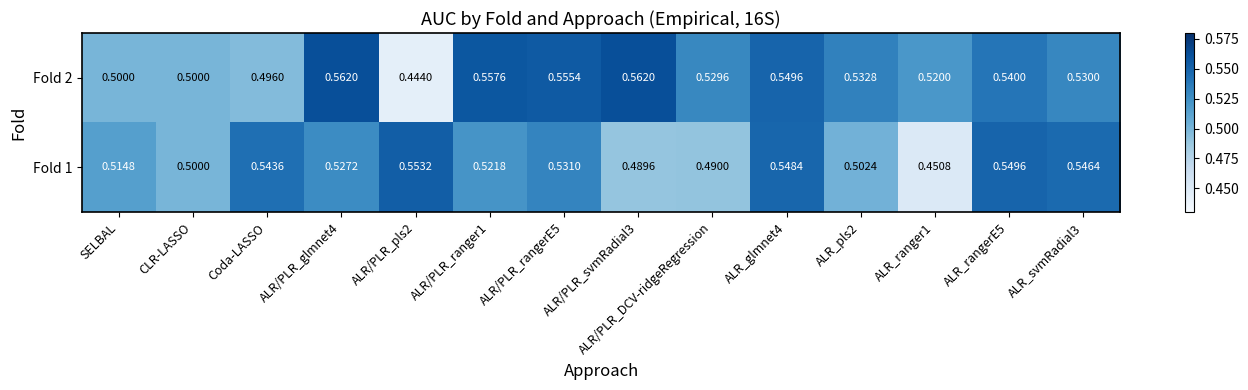

What is the total value across all series at Coda-LASSO?

1.0